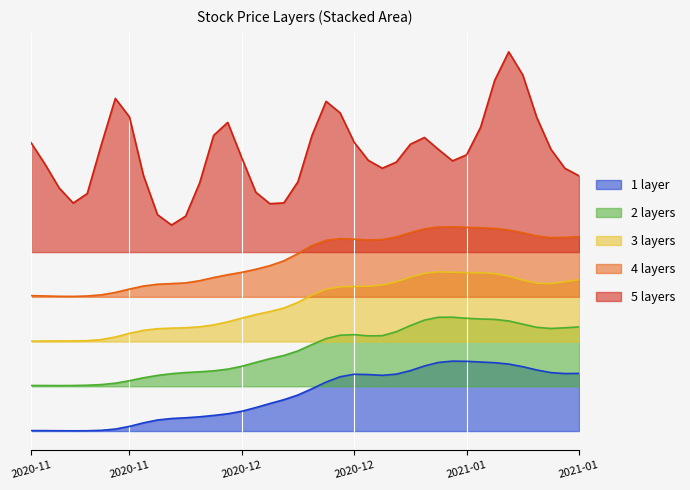

Does the chart display data point markers on the line(s)?

No